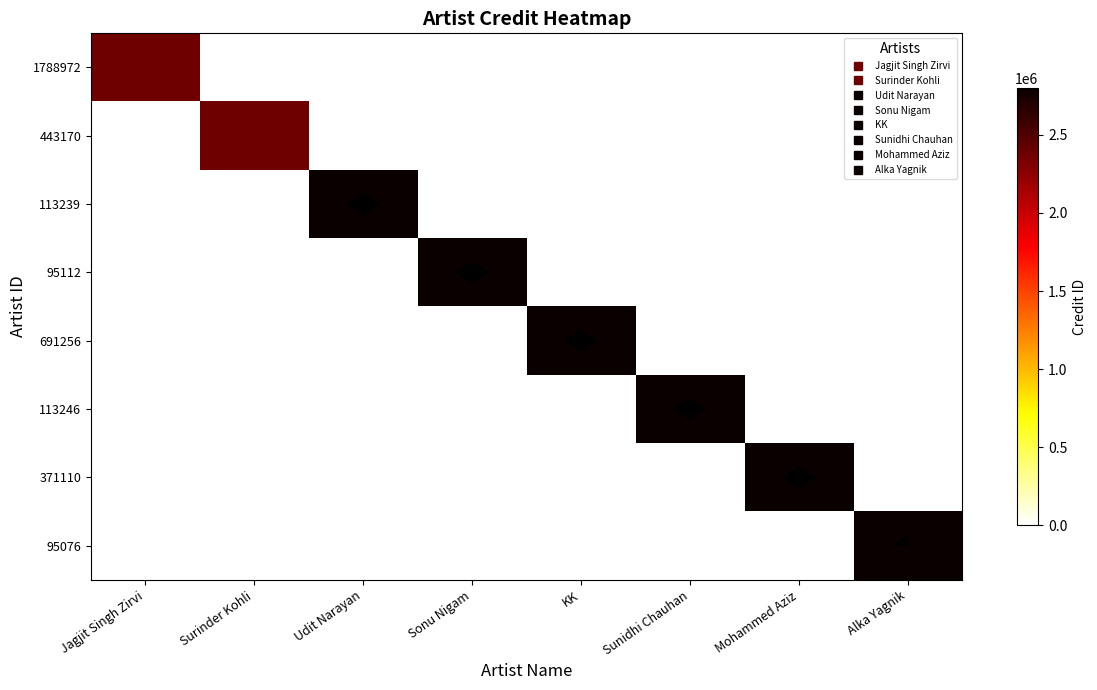

What is the greatest value displayed?

2800159